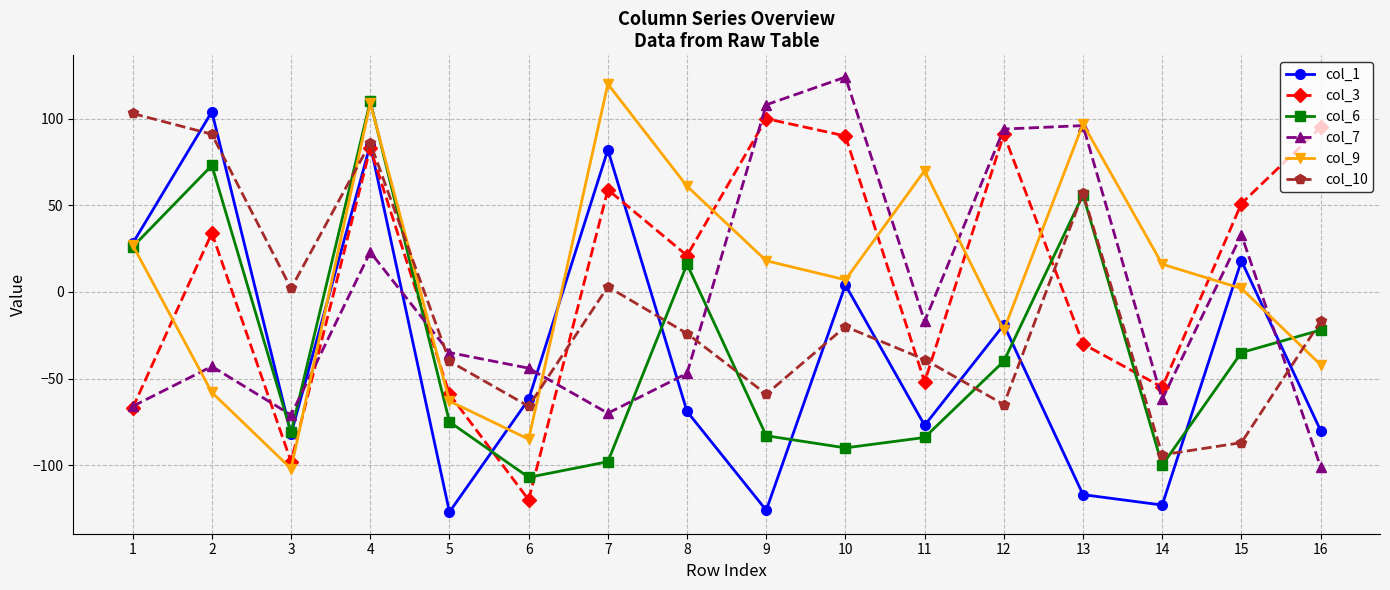

How many negative values does the col_9 series have?

6